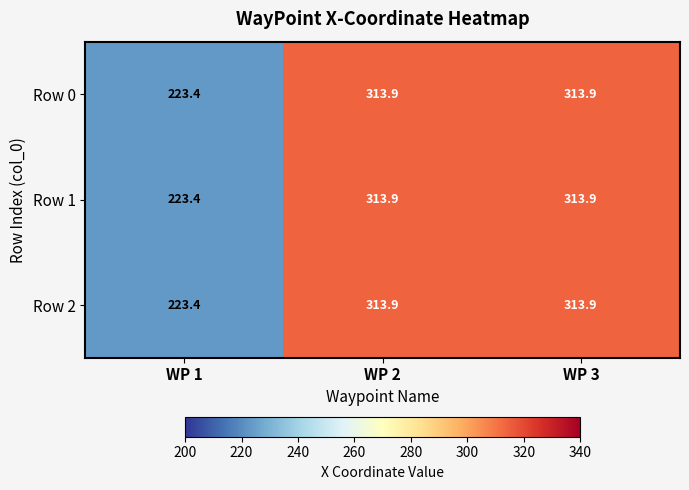

What is the difference between the Row 2 values at WP 1 and WP 2?

90.5